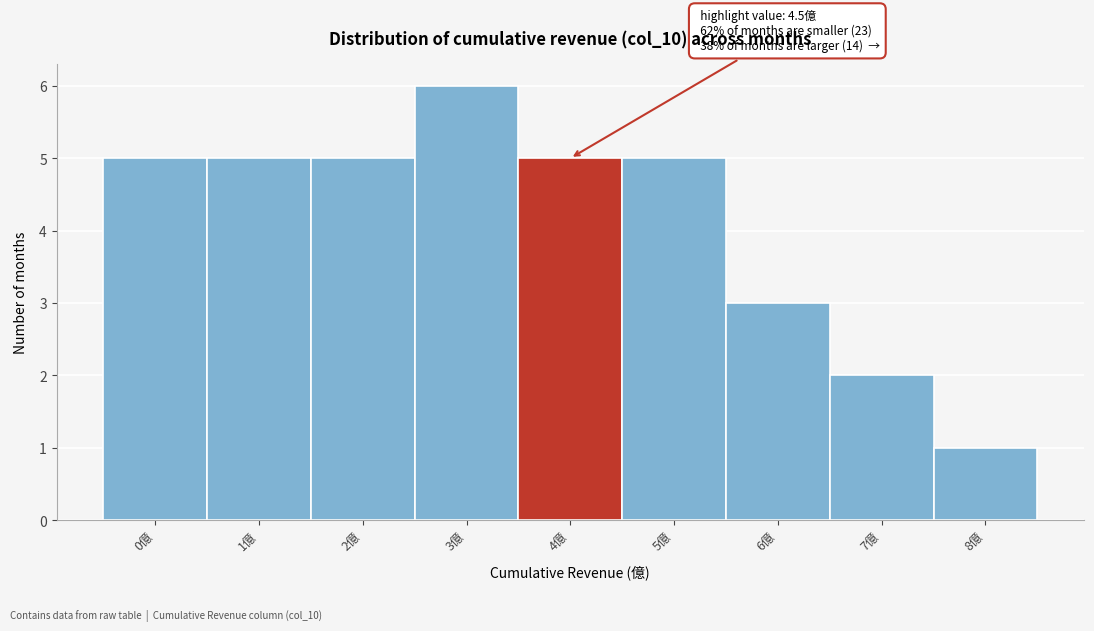

Reading left to right, extract all data points from this chart.

0億=5	1億=5	2億=5	3億=6	4億=5	5億=5	6億=3	7億=2	8億=1